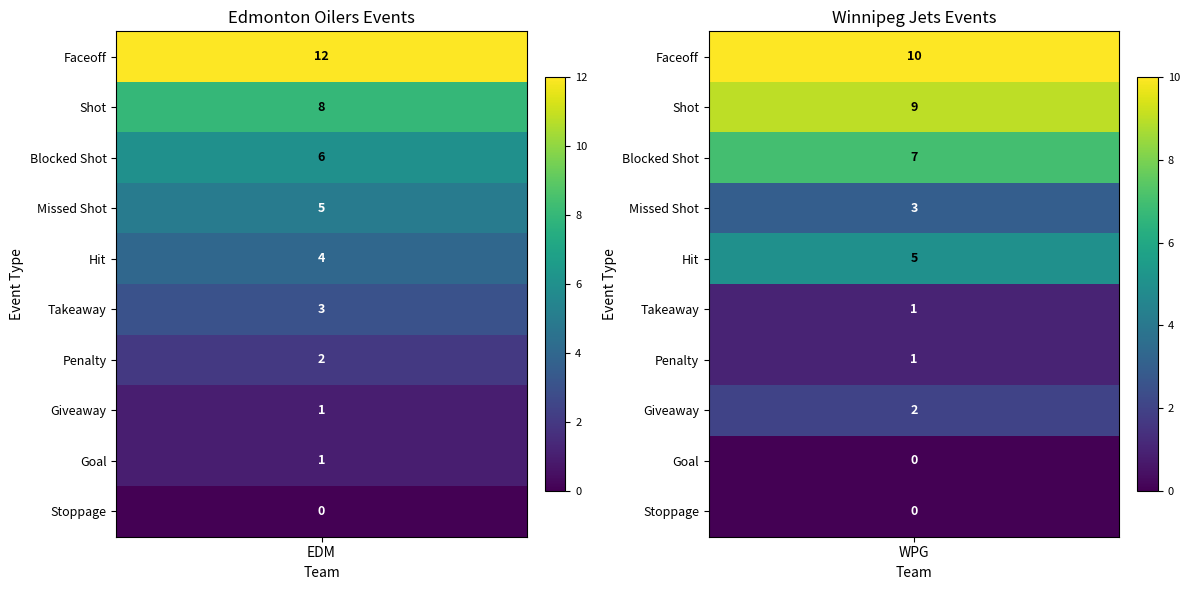

Reading left to right, what are all the values shown in this chart?

EDM: Faceoff=12	Shot=8	Blocked Shot=6	Missed Shot=5	Hit=4	Takeaway=3	Penalty=2	Giveaway=1	Goal=1	Stoppage=0
WPG: Faceoff=10	Shot=9	Blocked Shot=7	Missed Shot=3	Hit=5	Takeaway=1	Penalty=1	Giveaway=2	Goal=0	Stoppage=0